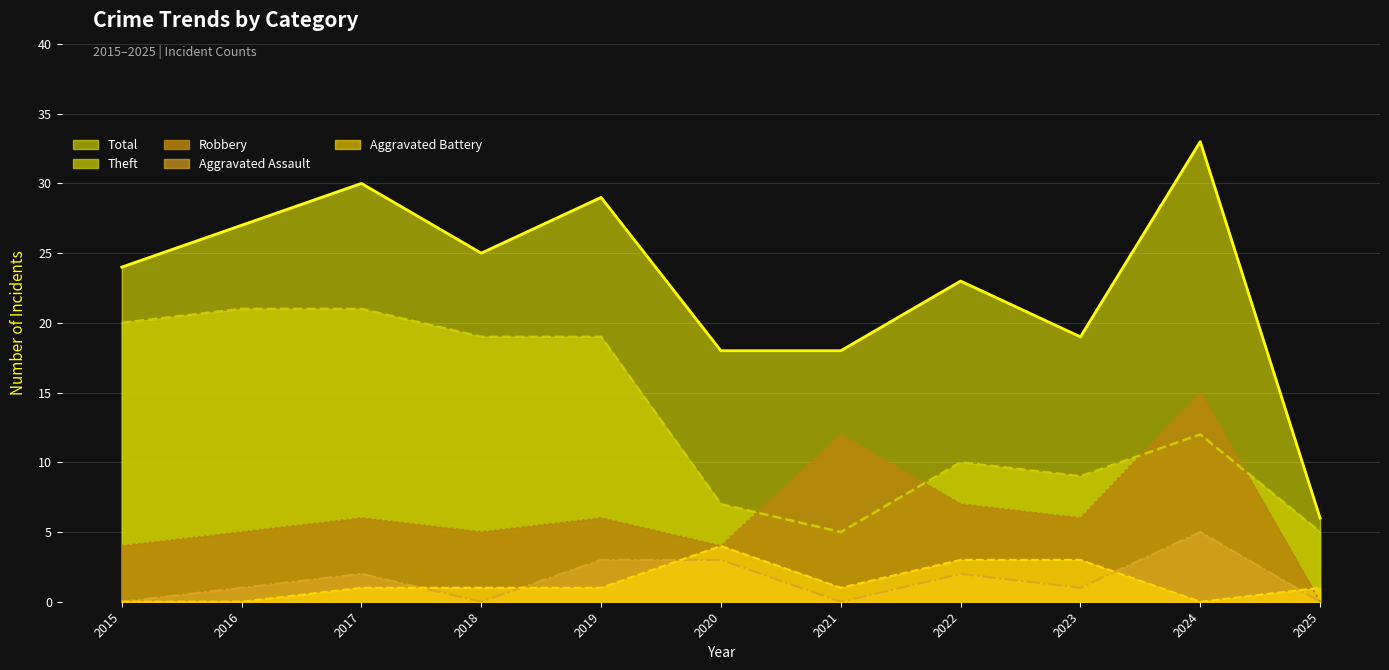

What is the sum of all Theft values?

148